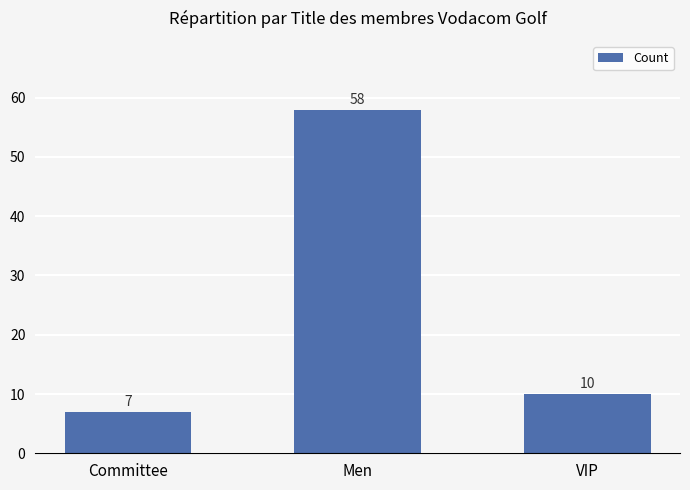

Reading left to right, transcribe all the data shown in this chart.

Committee=7	Men=58	VIP=10